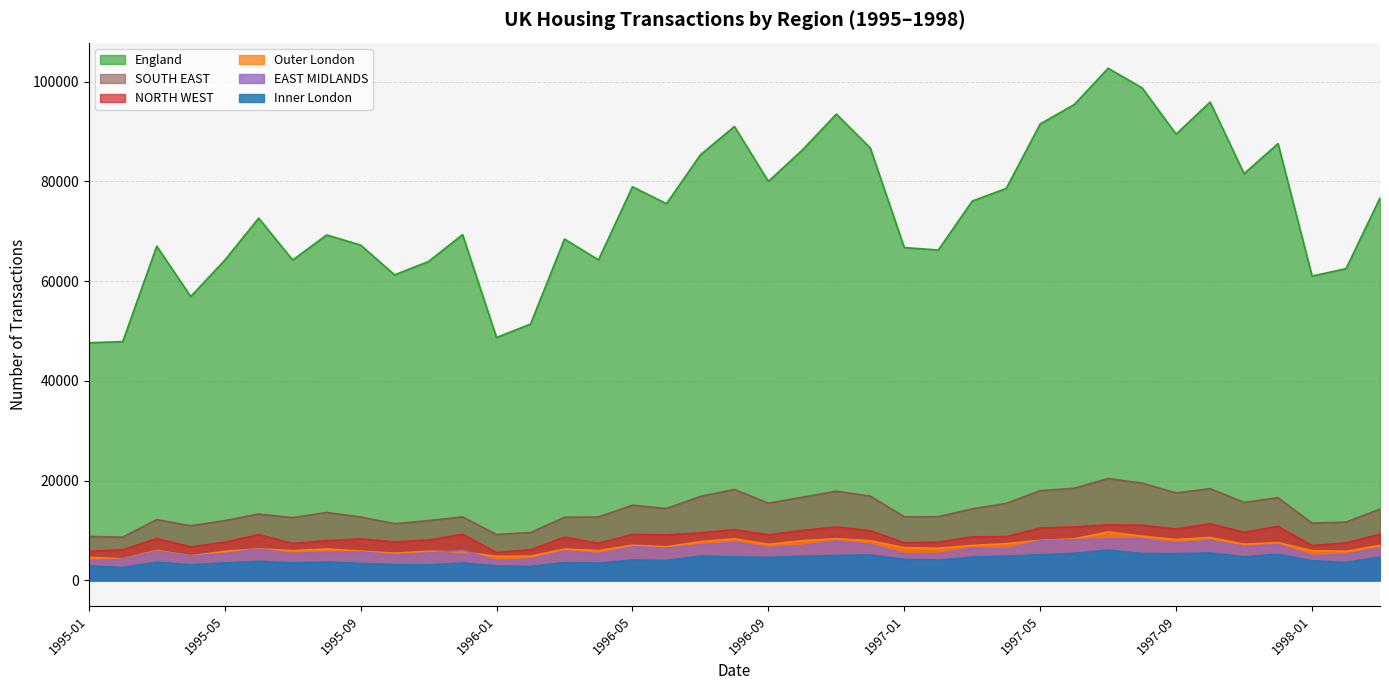

True or false: EAST MIDLANDS and Outer London cross at least once.

False